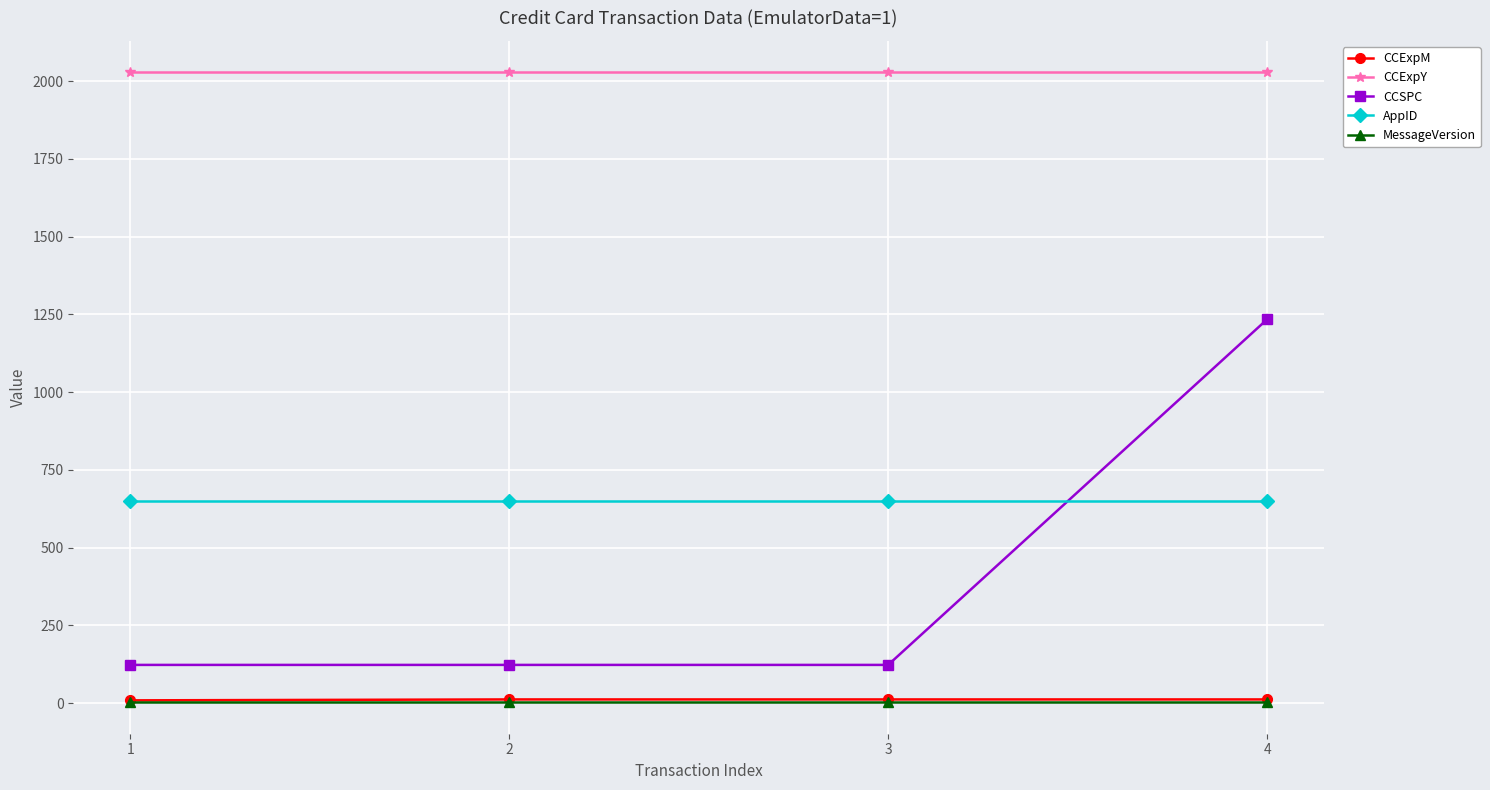

Which series changed the most between 2 and 4?

CCSPC